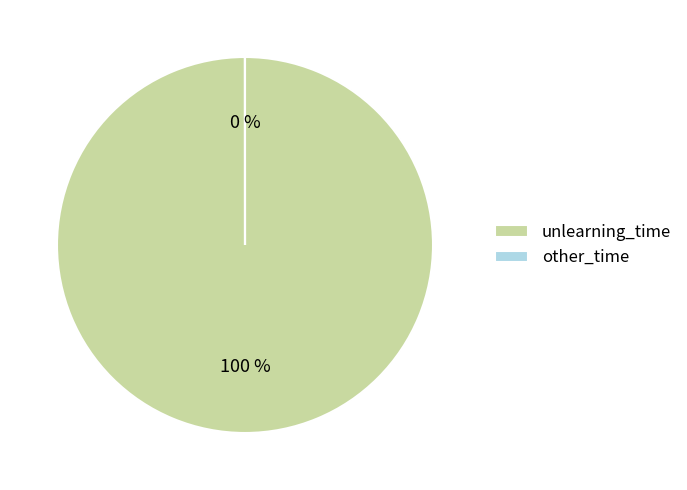

Is it true that 6 is 1% of the pie?

False